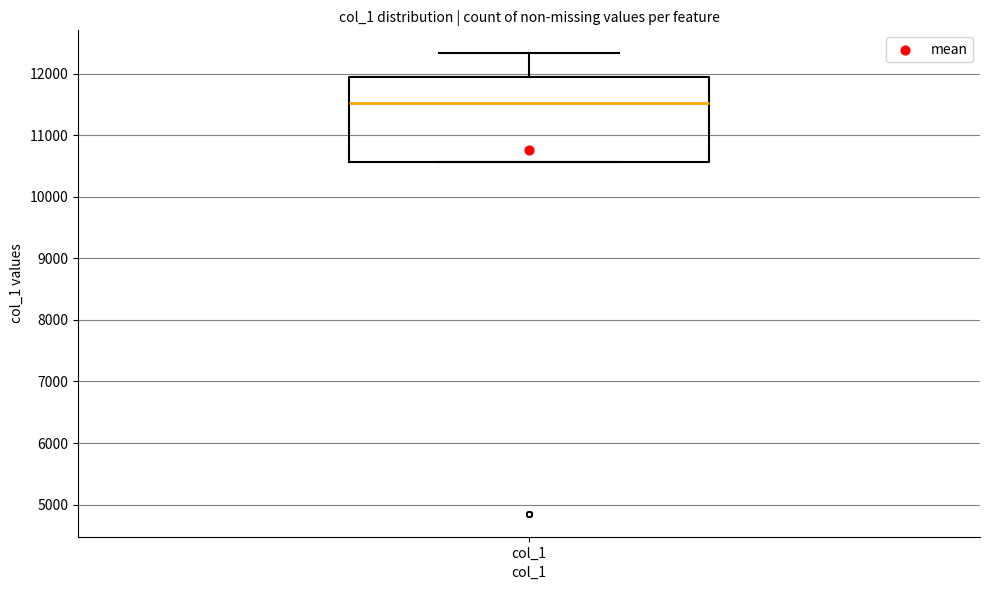

Read this box plot against the y-axis: the position of the median line, the range covered by the box, and the ends of both whiskers. The values are not printed on the chart, so give them approximately, as read against the axis.

median 11500, box 10600 to 11900, whiskers 10600 to 12300